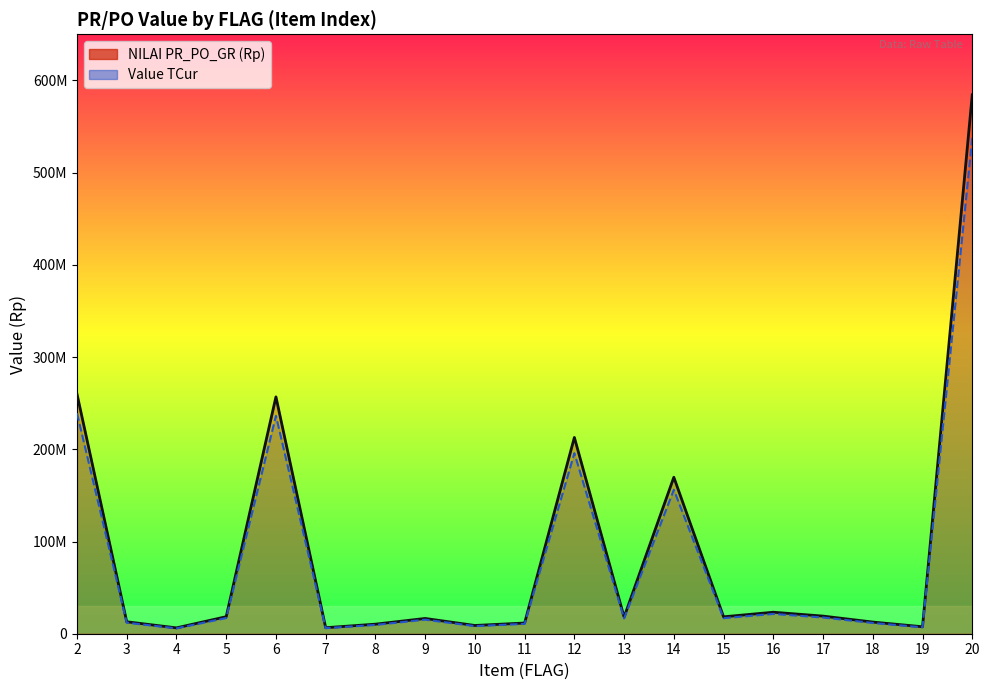

Which series has the largest total across all categories?

NILAI PR_PO_GR (Rp)